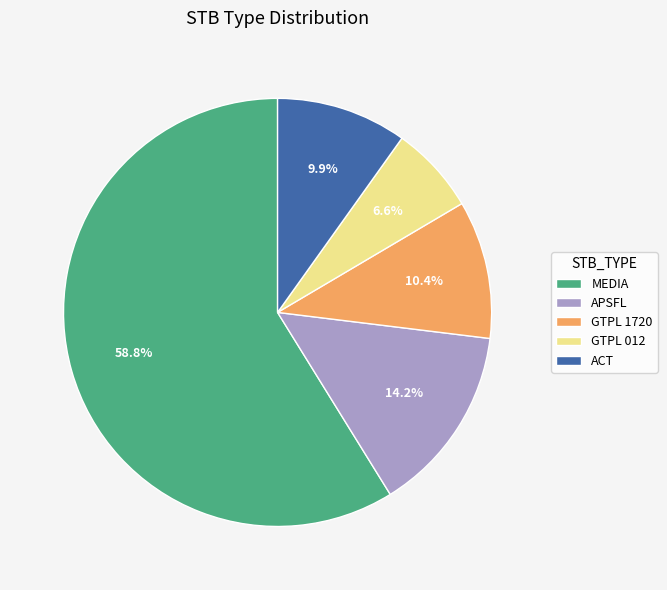

Count the number of slices in the pie.

5